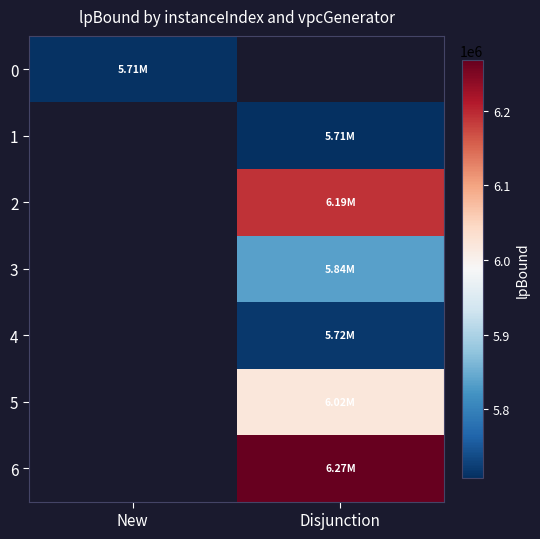

Count the number of data series in this chart.

7